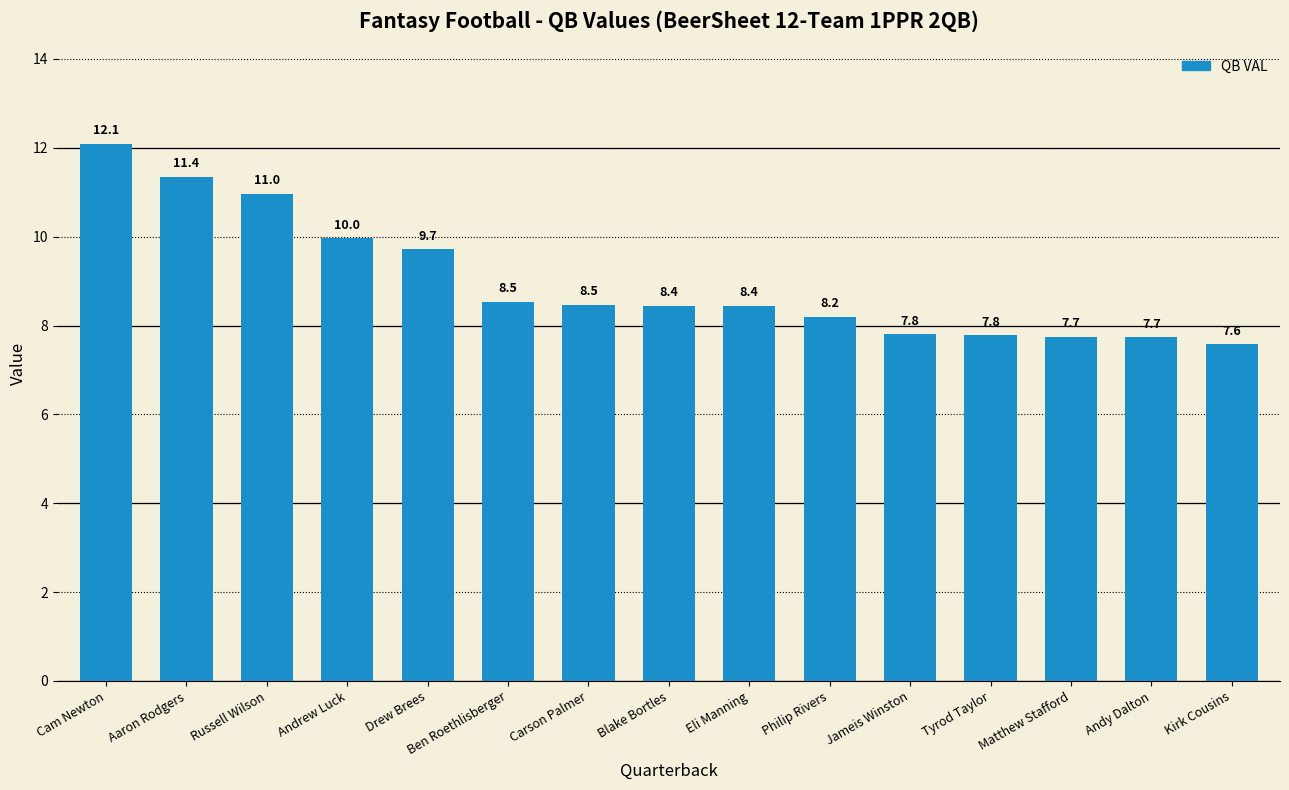

At which label does the data first exceed 8?

Cam Newton